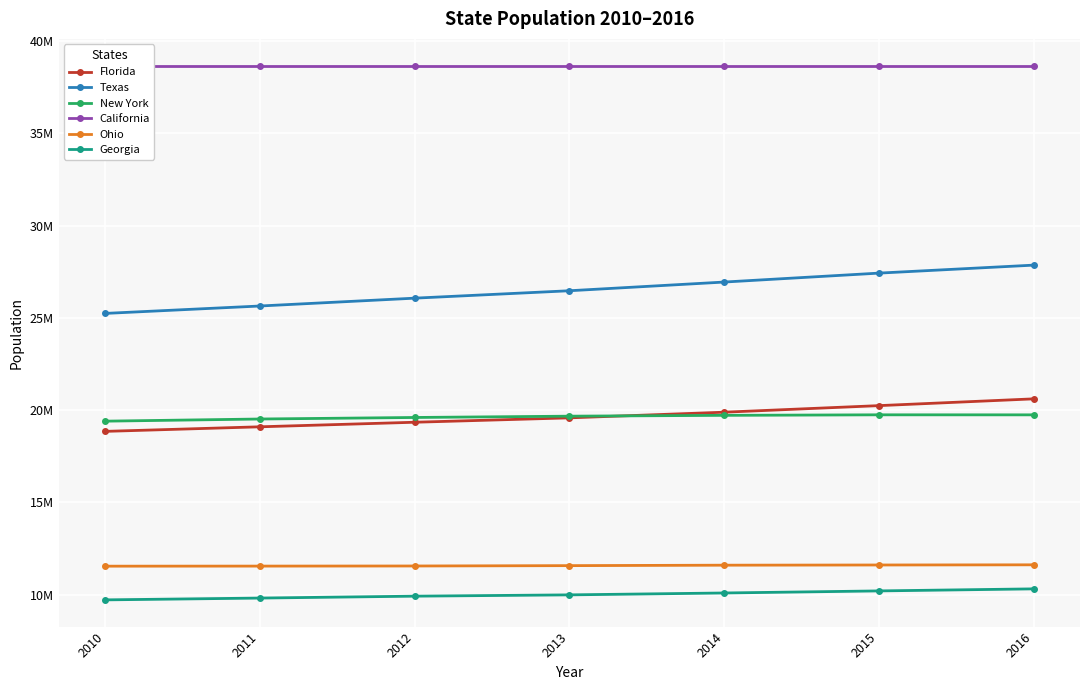

What is the sum of the Georgia values at 2015 and 2010?

19912919